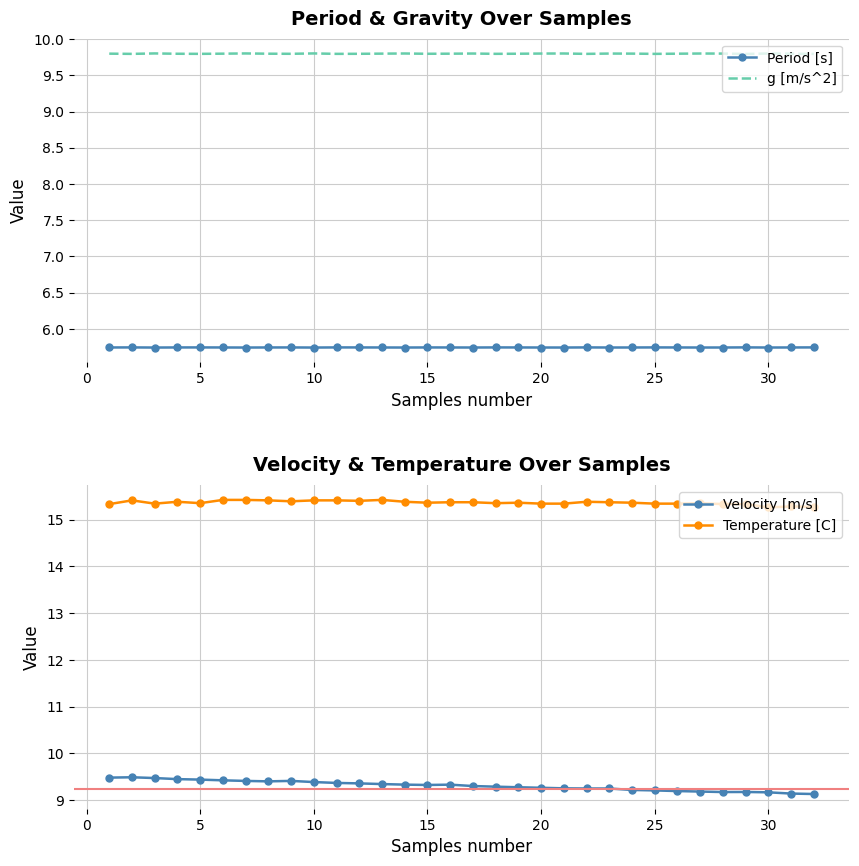

What is the sum of all Temperature [C] values?

491.6